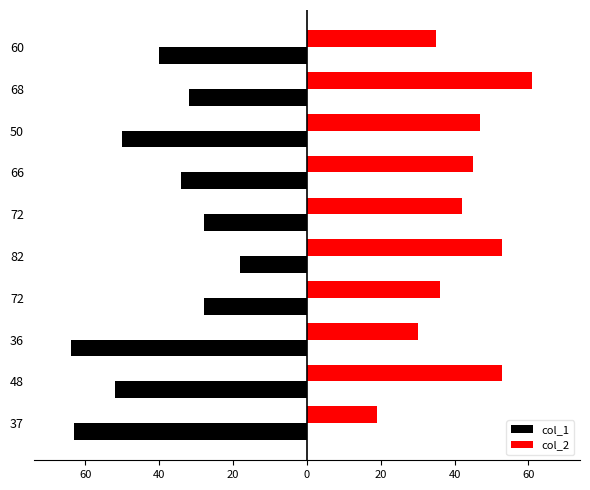

What is the value of the col_1 bar at the 3rd from the left?

-64